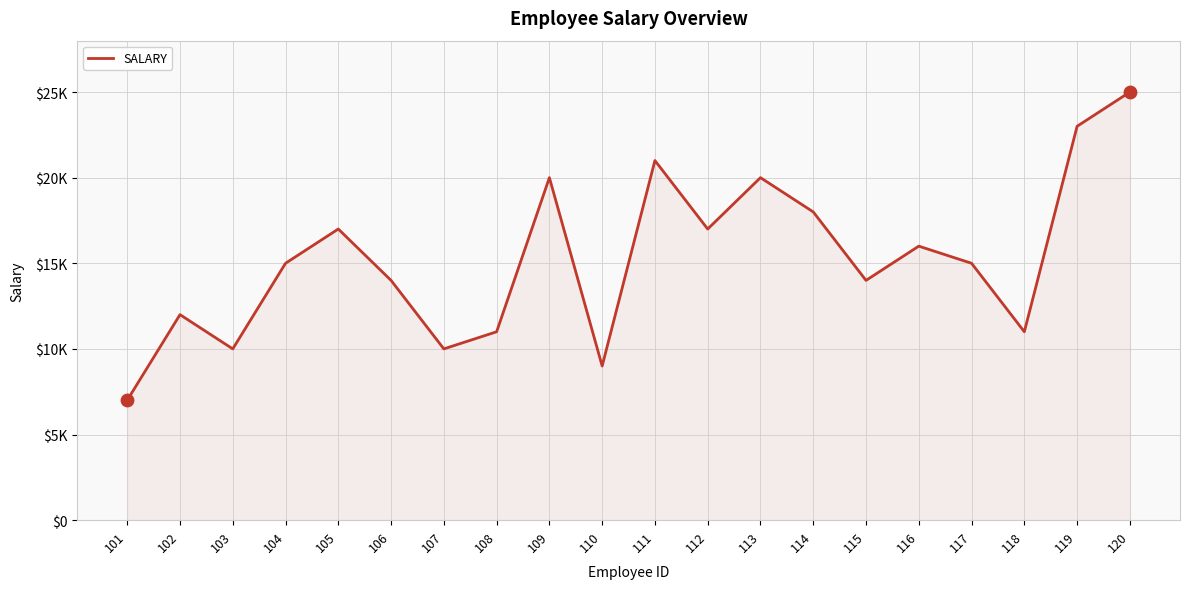

Approximately how many times larger is the value at 106 compared to 112?

0.8